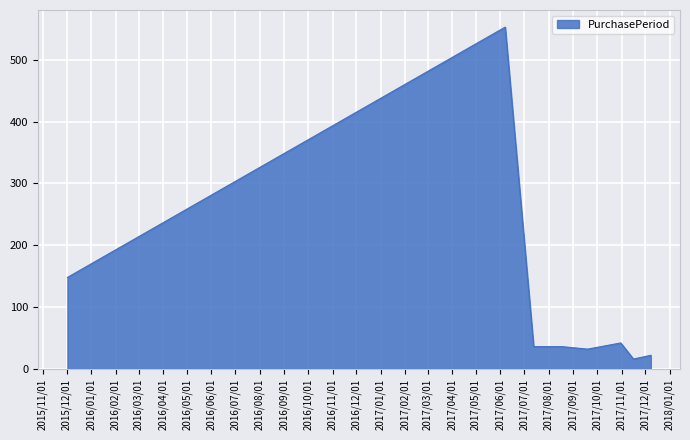

How many lines are shown in the chart?

1